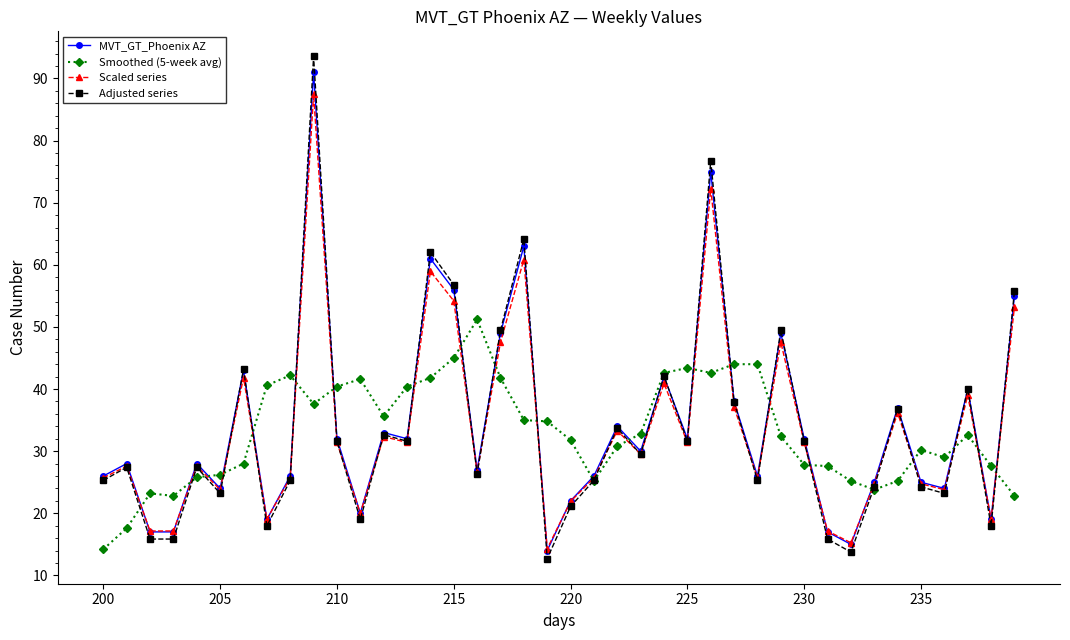

Which series has the largest range (max minus min)?

Adjusted series